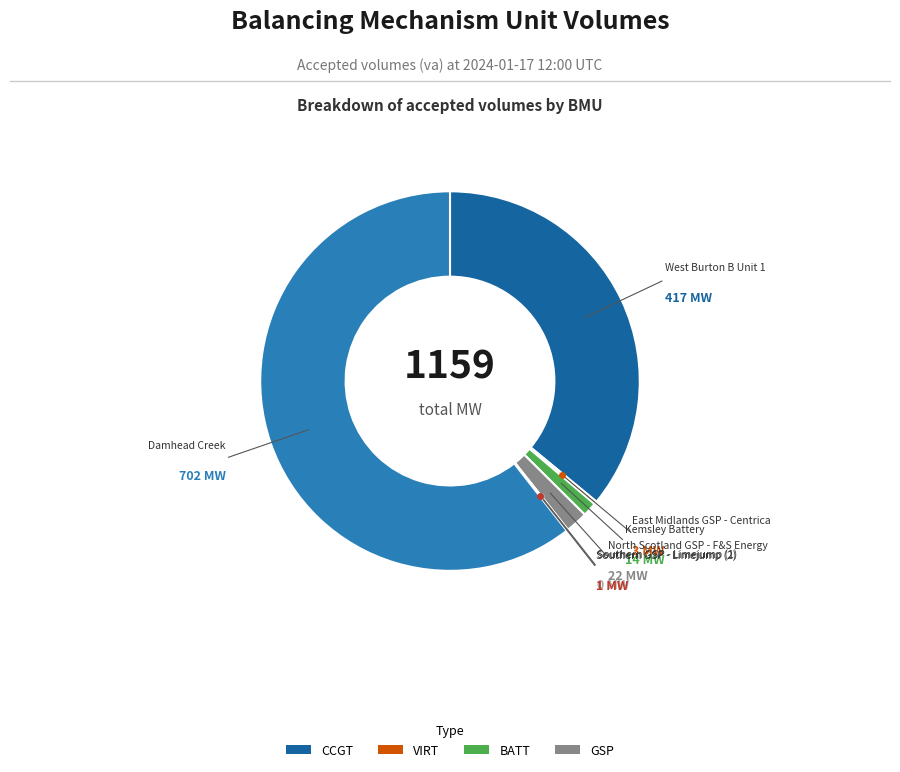

Is there any slice that represents more than half of the pie?

Yes